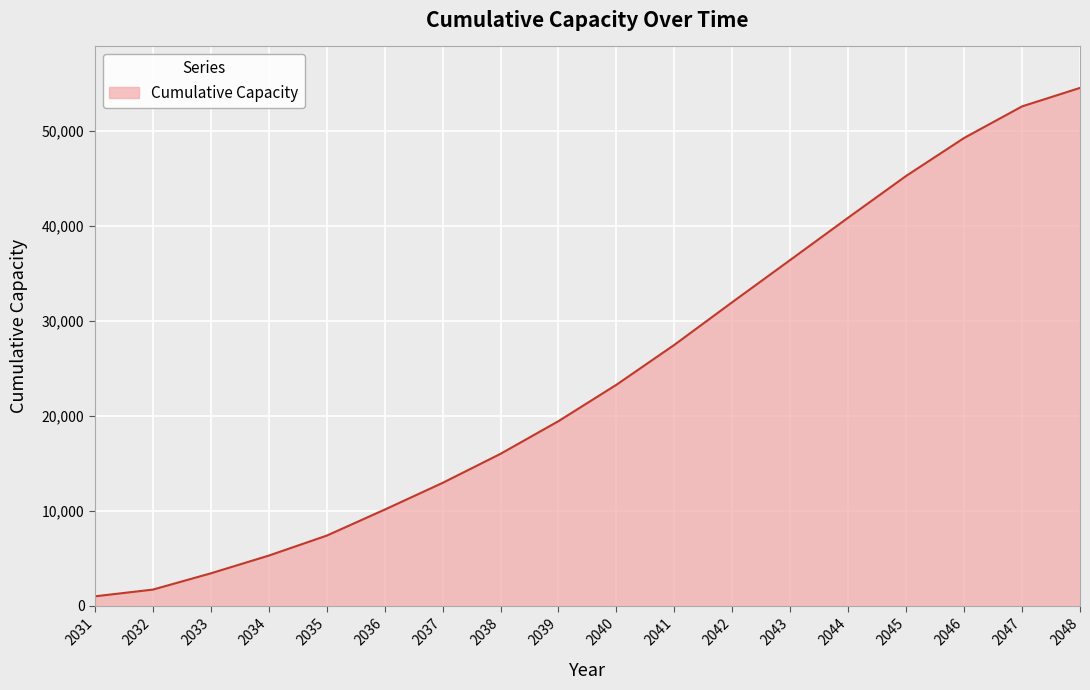

Is it true that the value at 2043 is 36447.6?

True